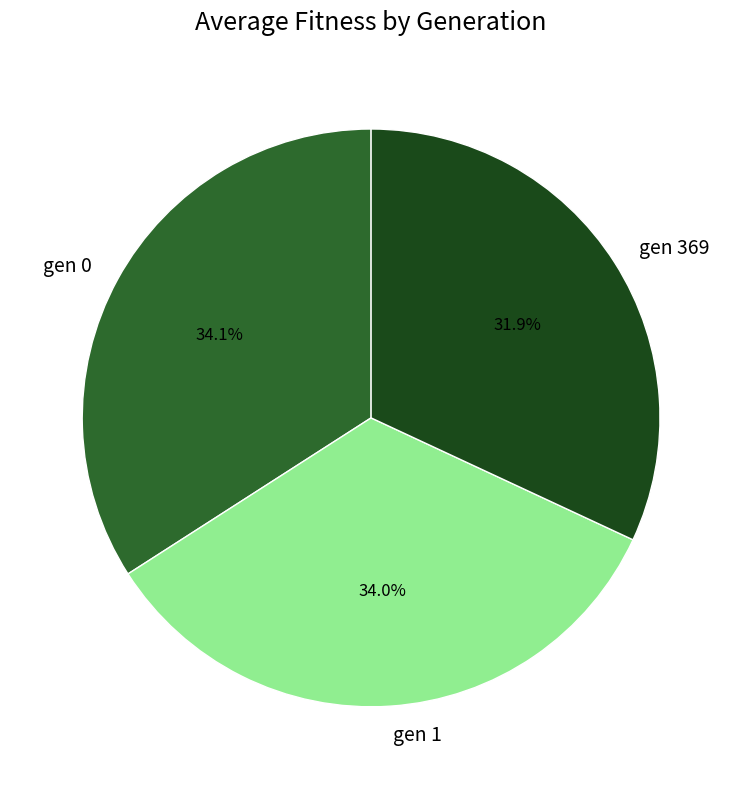

True or false: gen 369 accounts for 46% of the total.

False